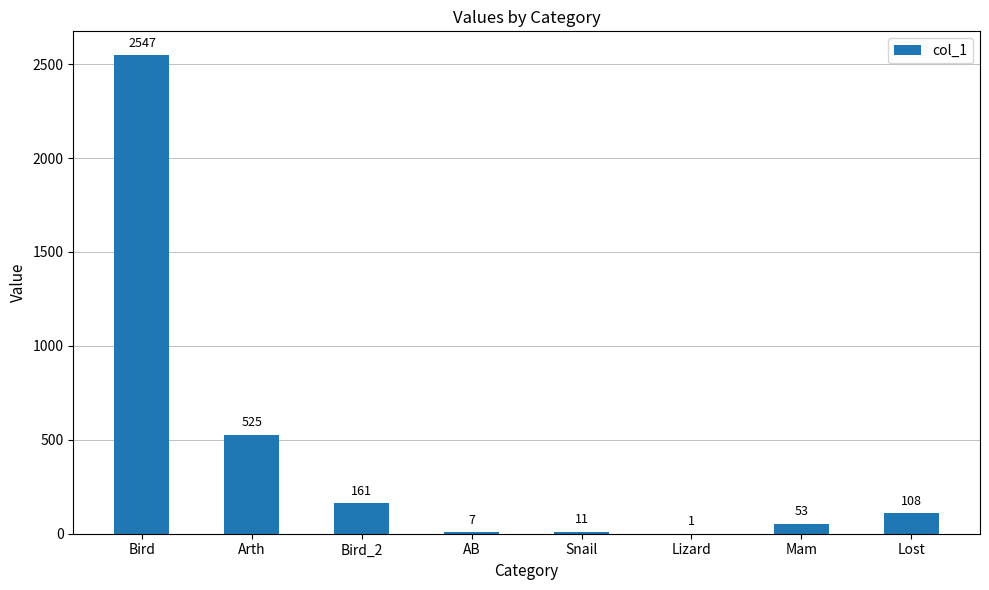

Are the bars horizontal?

No